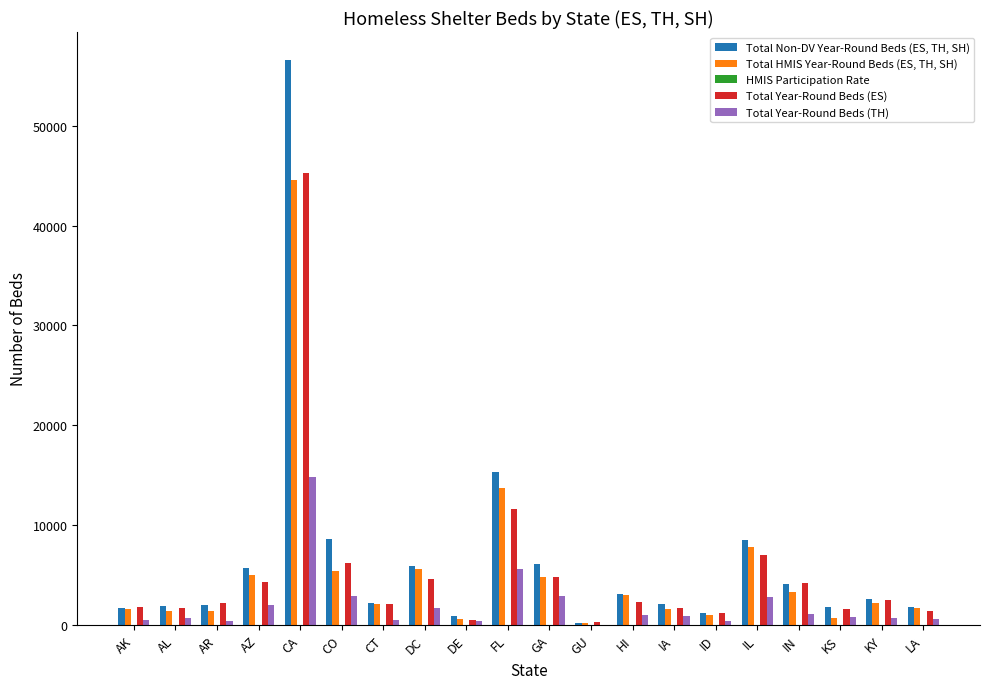

What is the average value of the Total Non-DV Year-Round Beds (ES, TH, SH) series?

6615.4